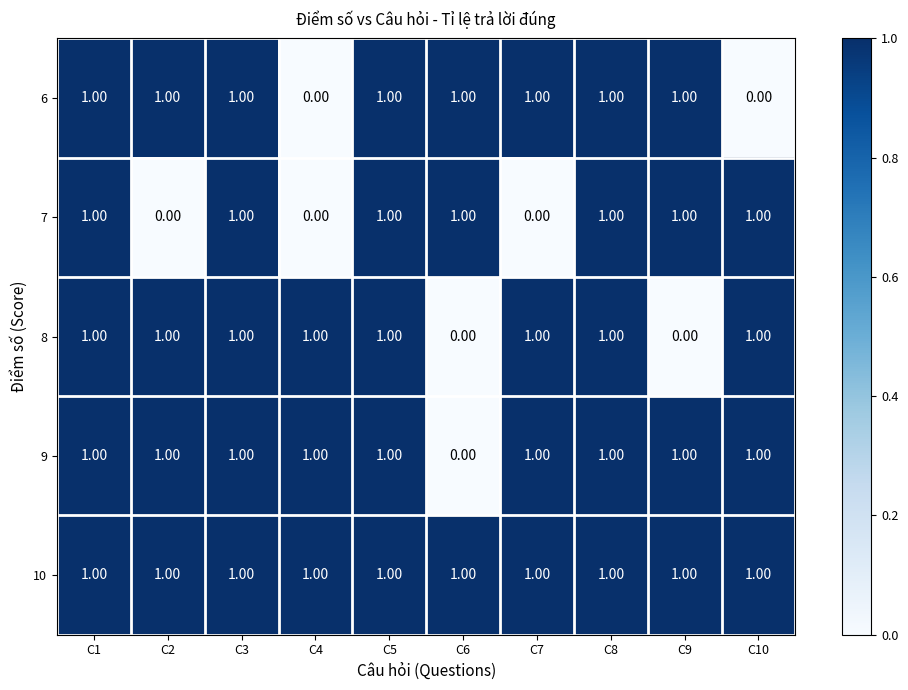

What is the total value across all series at C6?

3